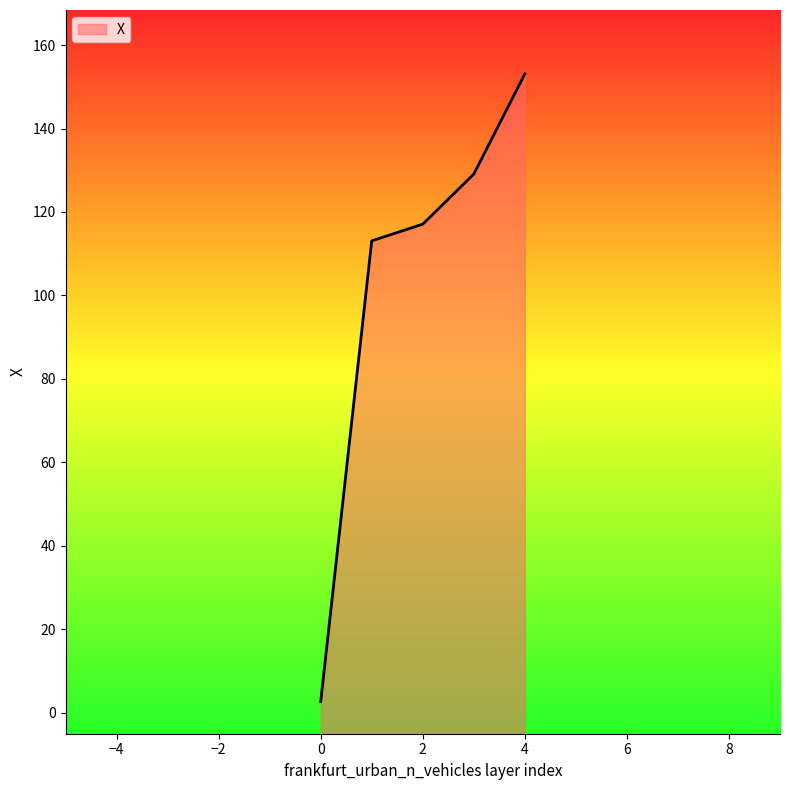

At which category does the chart reach its peak across all series?

4